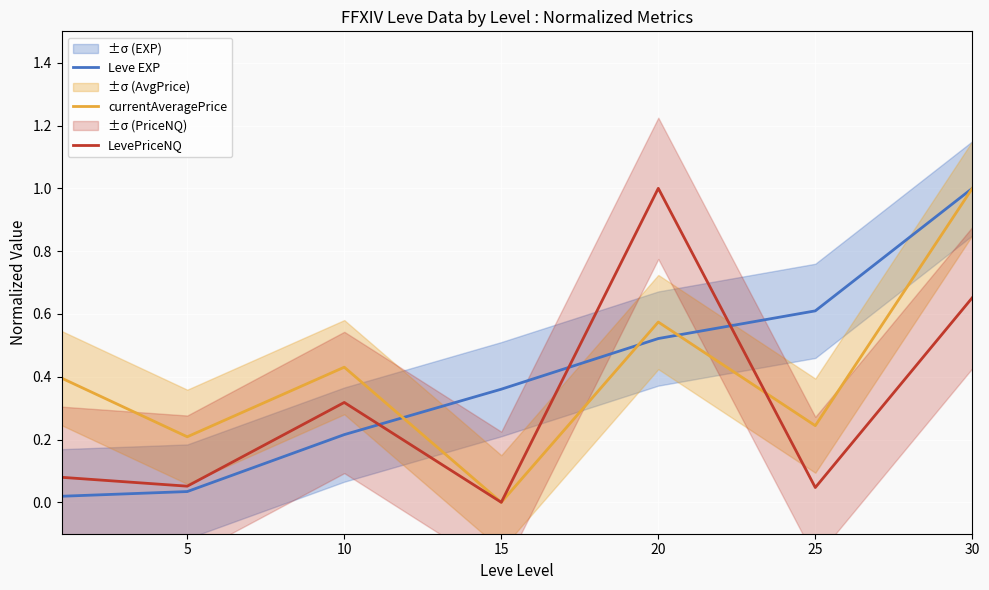

True or false: currentAveragePrice has more than 2 interior local peaks.

False